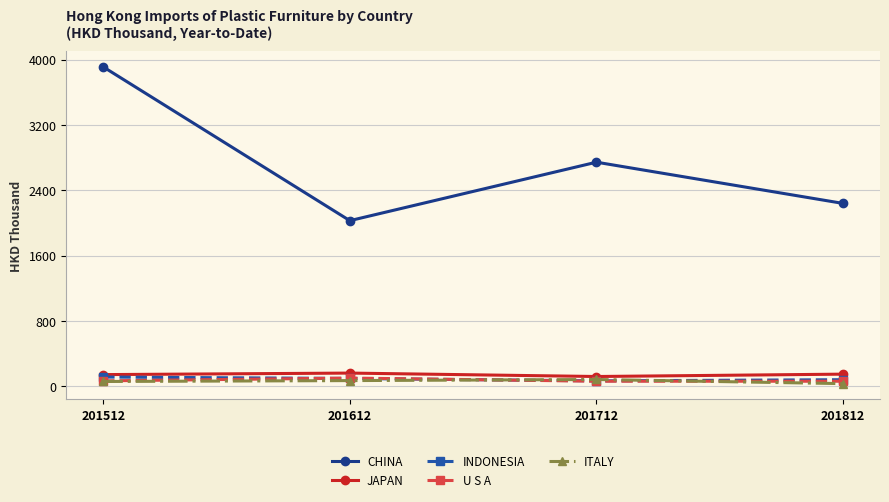

Where does the INDONESIA series first go above 98?

201512